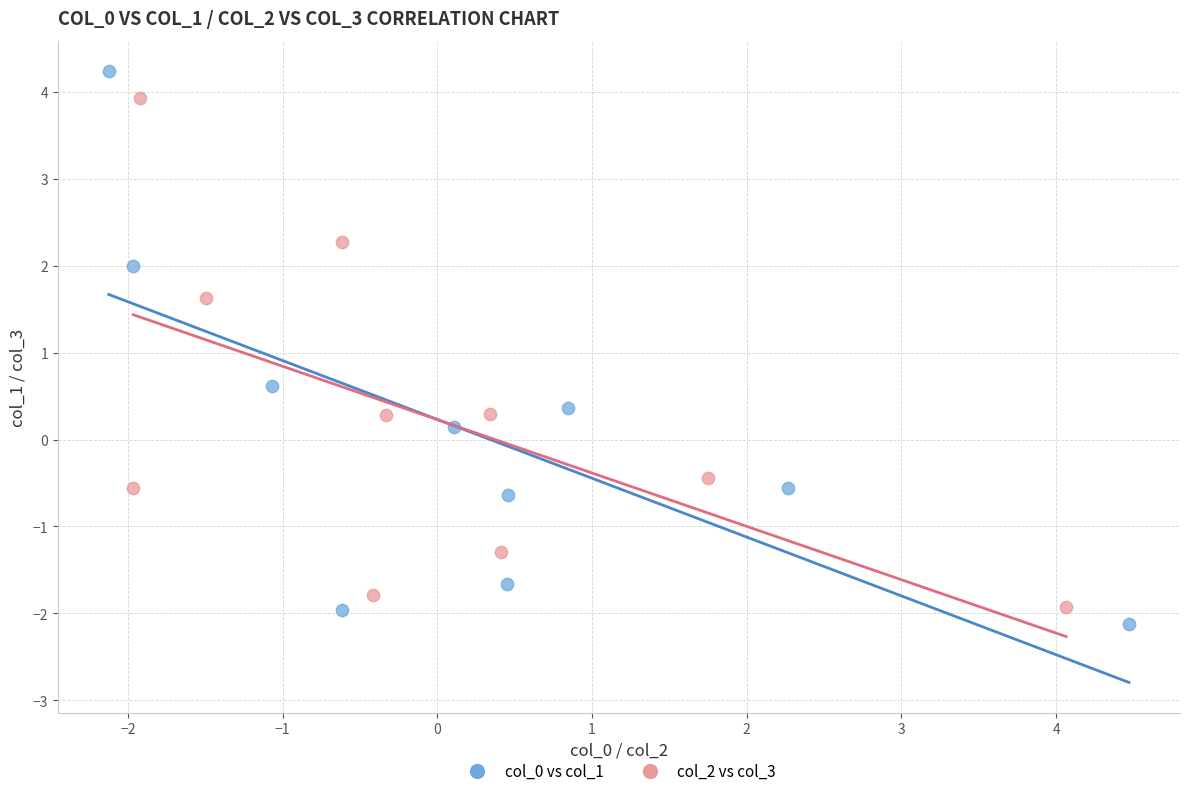

Which series has the largest Y range (max minus min)?

col_0 vs col_1